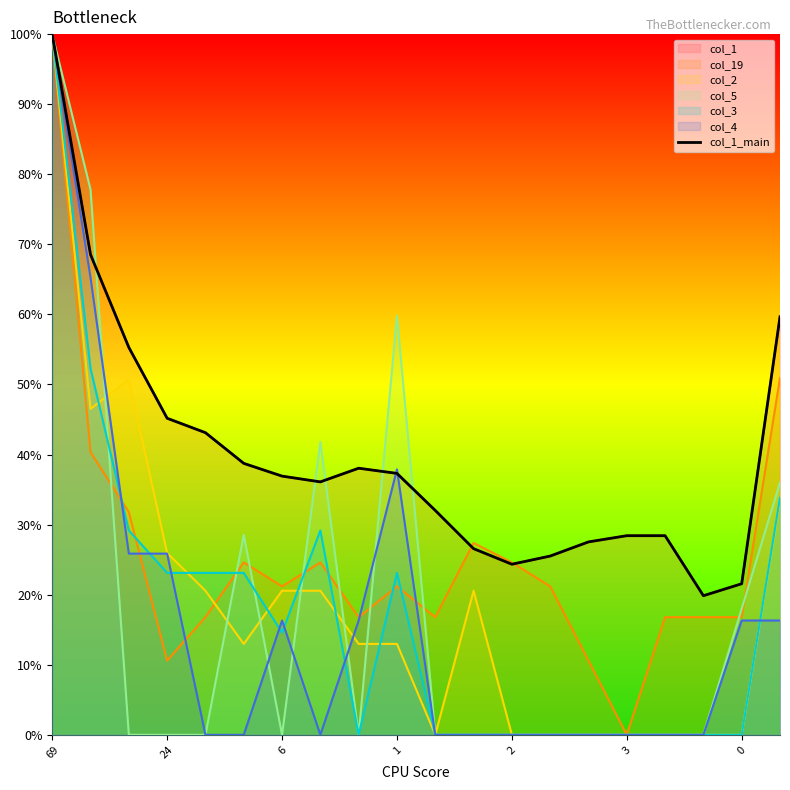

Reading left to right, extract all data points from this chart.

100.0	68.5	55.3	45.2	43.1	38.7	36.9	36.1	38.0	37.3	32.0	26.6	24.3	25.5	27.5	28.4	28.4	19.9	21.6	59.7